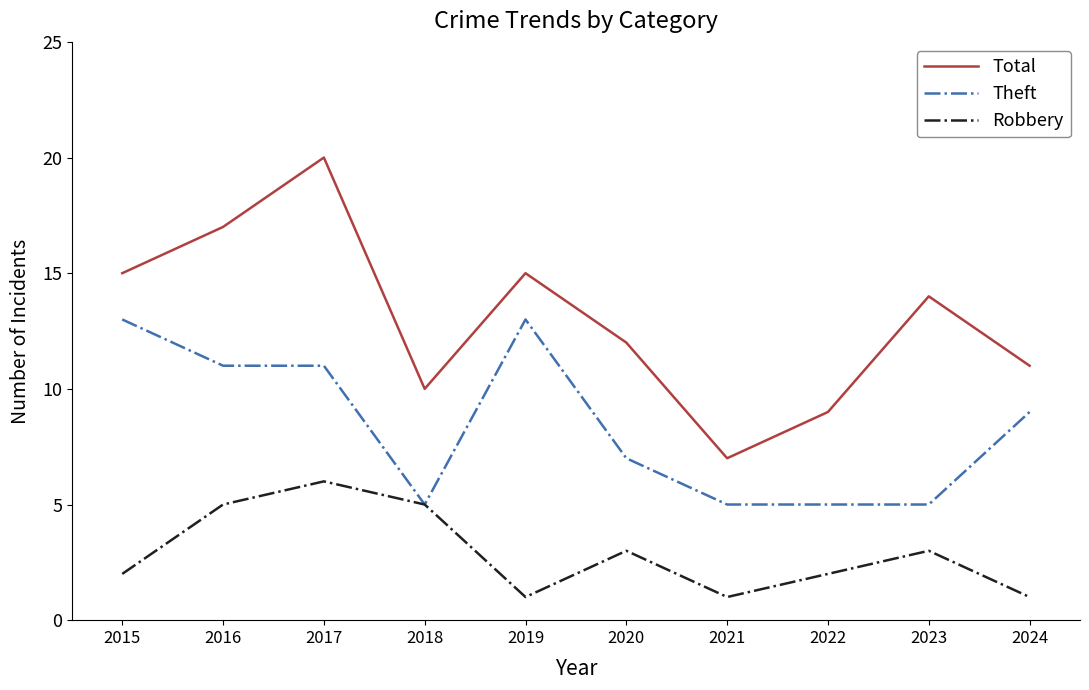

Reading right to left, list all the values displayed in this chart.

Total: 11	14	9	7	12	15	10	20	17	15
Theft: 9	5	5	5	7	13	5	11	11	13
Robbery: 1	3	2	1	3	1	5	6	5	2